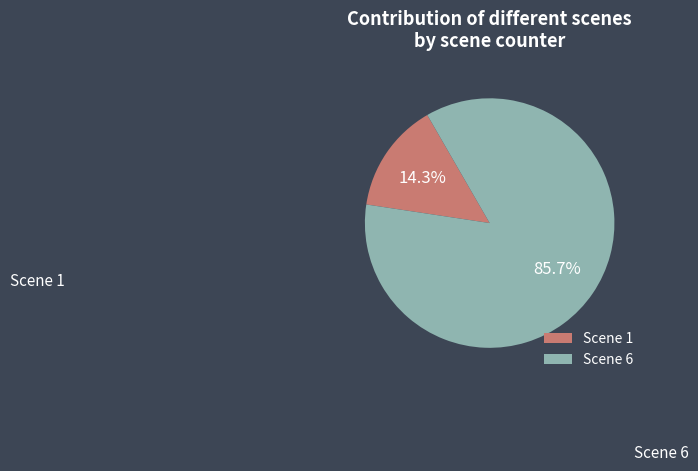

Which has a higher value, Scene 1 or Scene 6?

Scene 6